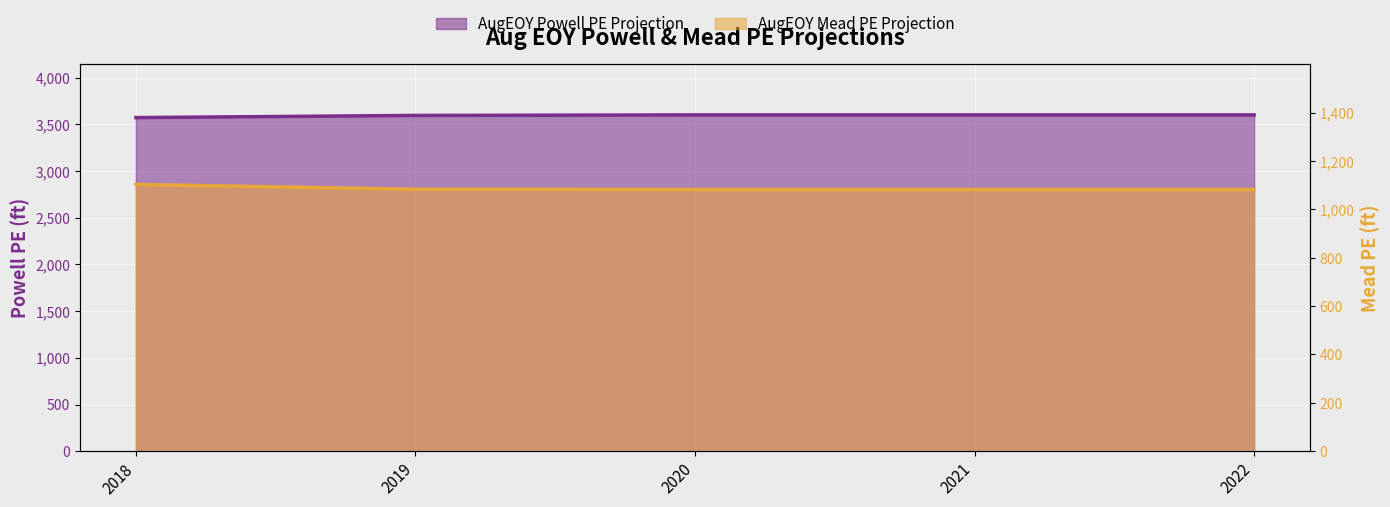

Which category has the lowest value in the AugEOY Powell PE Projection series?

2018